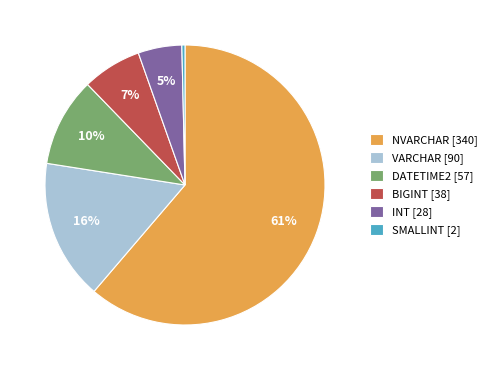

What percentage is the VARCHAR [90] slice, to the nearest percent?

16%